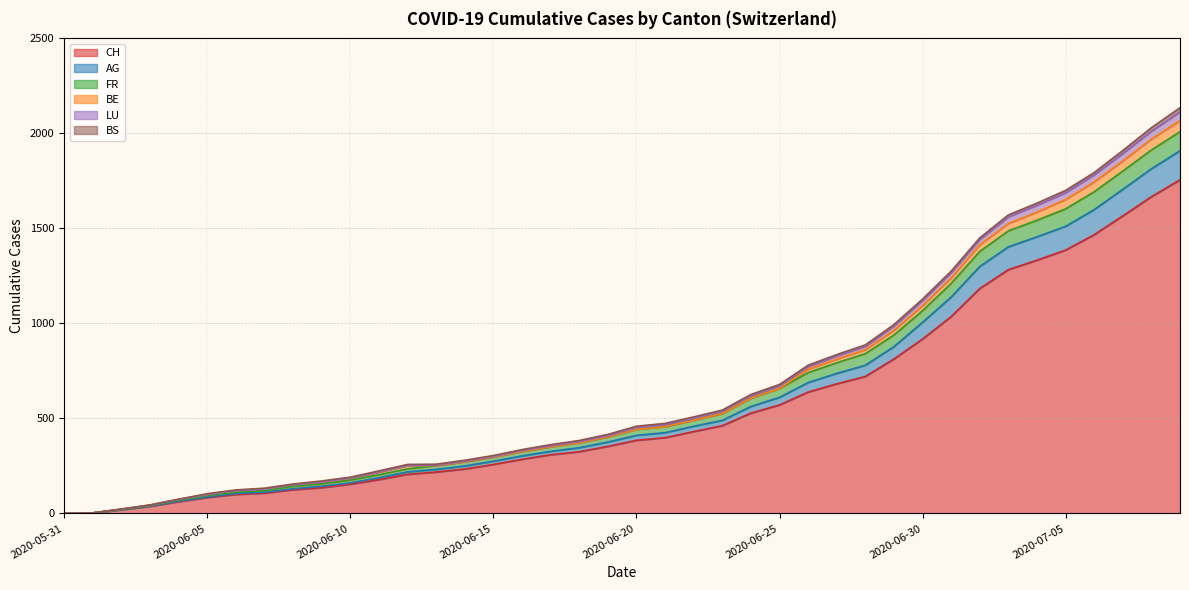

Where does the AG series first go above 452?

2020-06-21